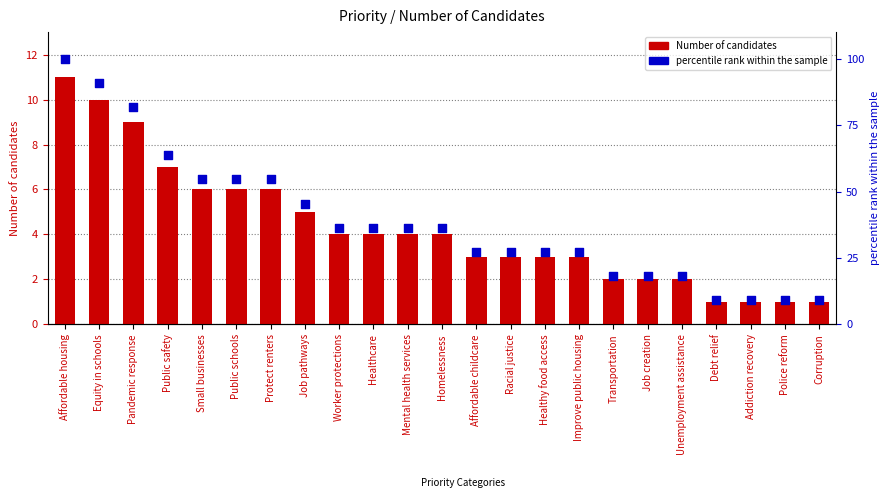

What is the total value across all series at Affordable childcare?

30.3